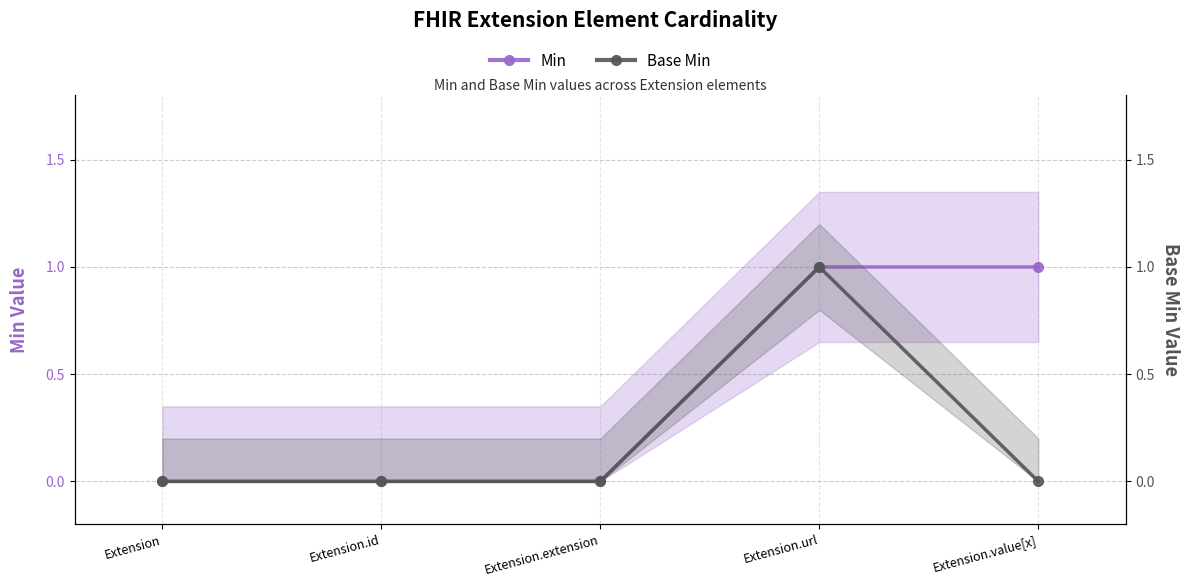

What is the value of the Min point at the 5th from the left?

1